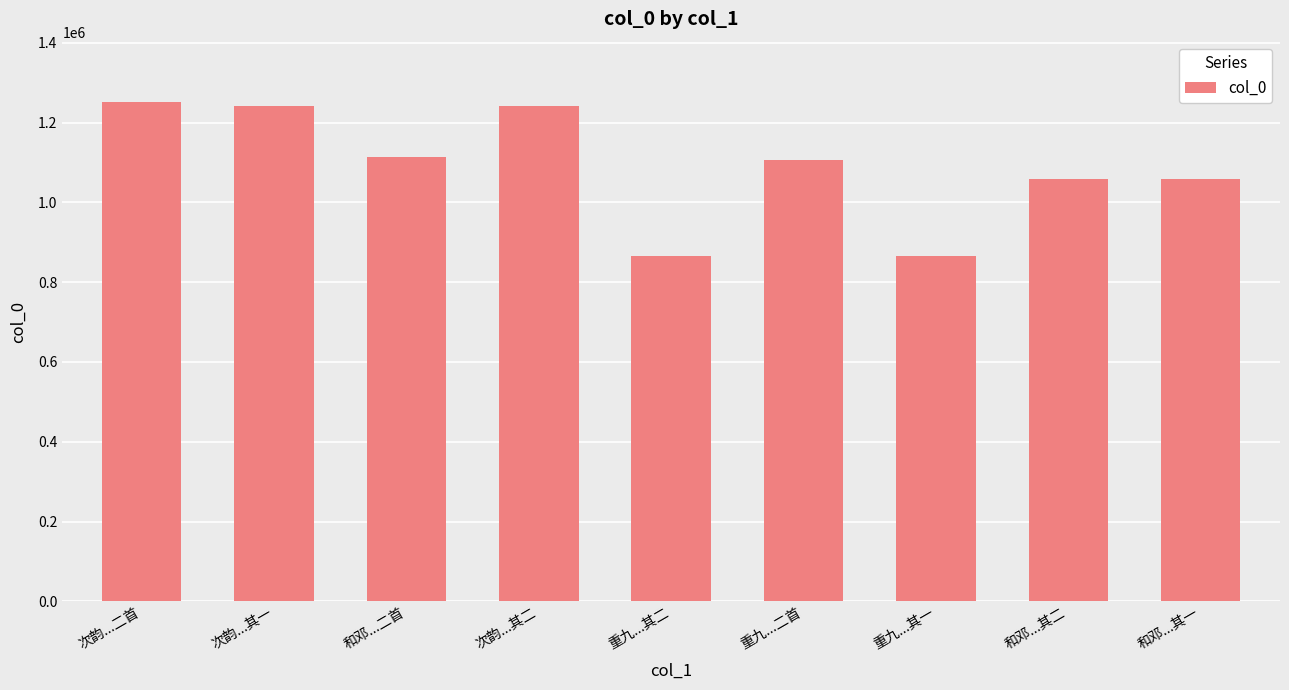

What position from the right is 和邓...其二?

2